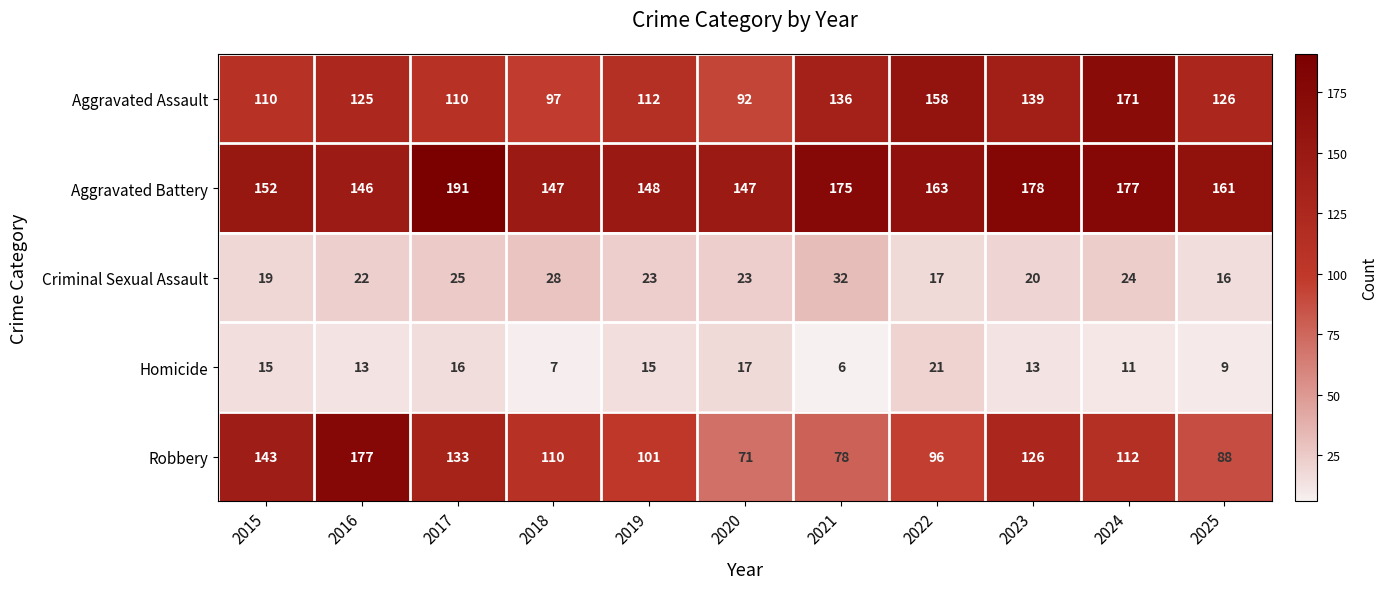

At how many categories does at least one series exceed 74?

11